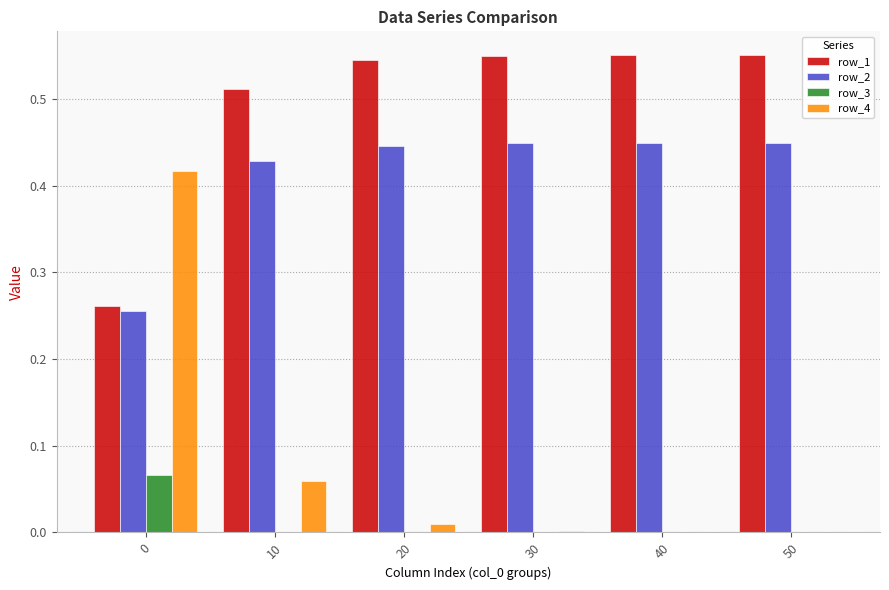

Which series has the largest total across all categories?

row_1